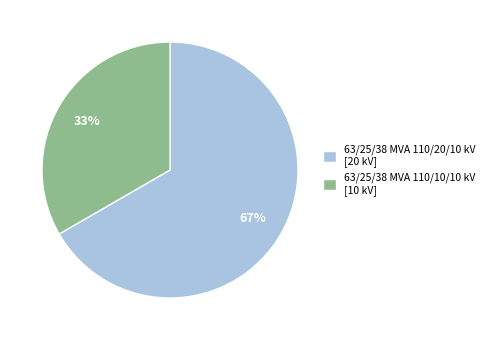

Is the sum of 63/25/38 MVA 110/20/10 kV [20 kV] and 63/25/38 MVA 110/10/10 kV [10 kV] greater than half?

Yes